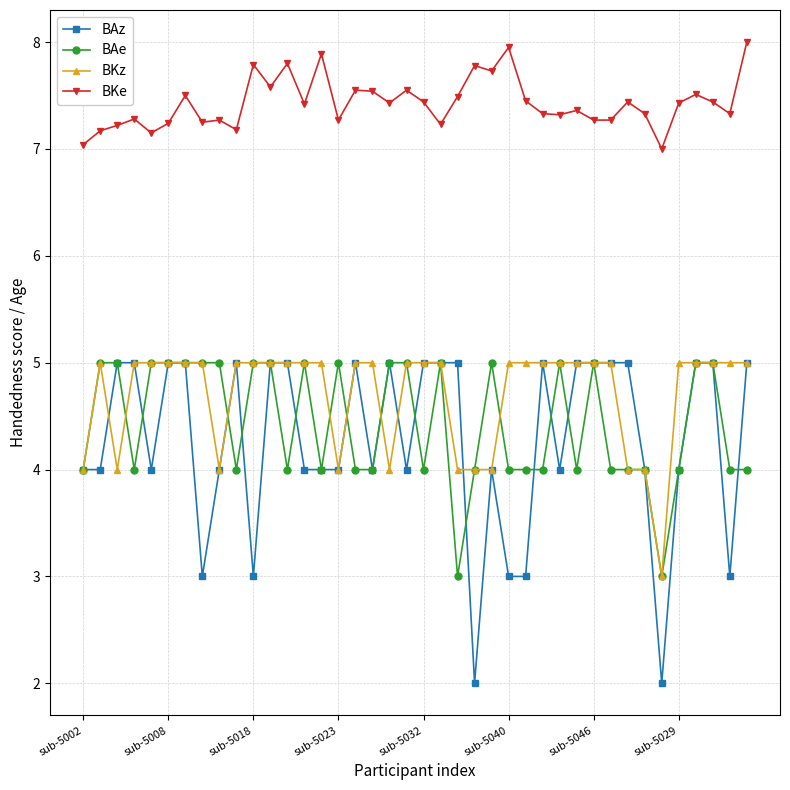

What is the value of the BAz point at the 10th from the left?

5.0